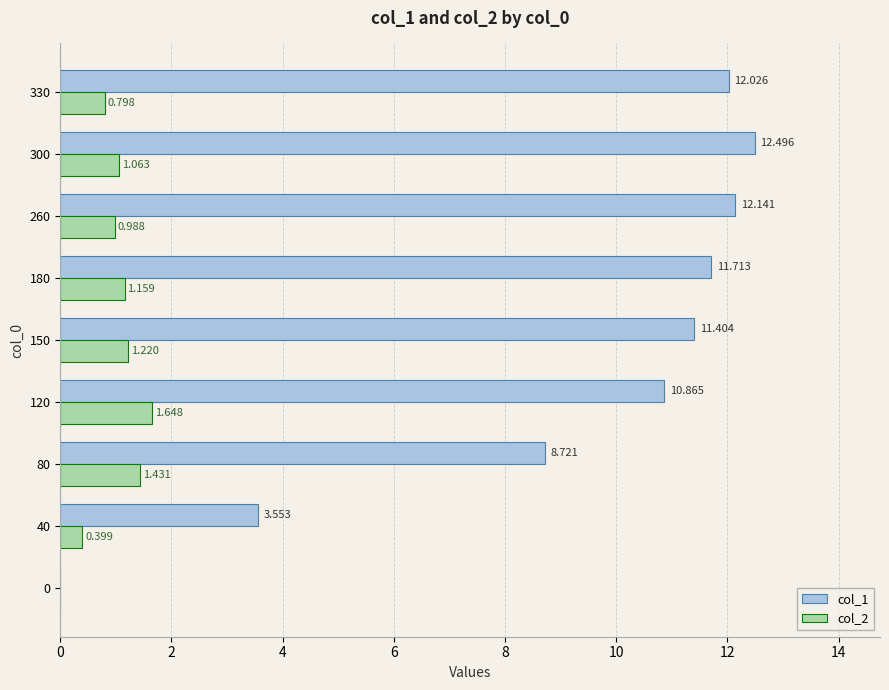

Is the value of col_2 at 80 greater than the value of col_1 at 330?

No